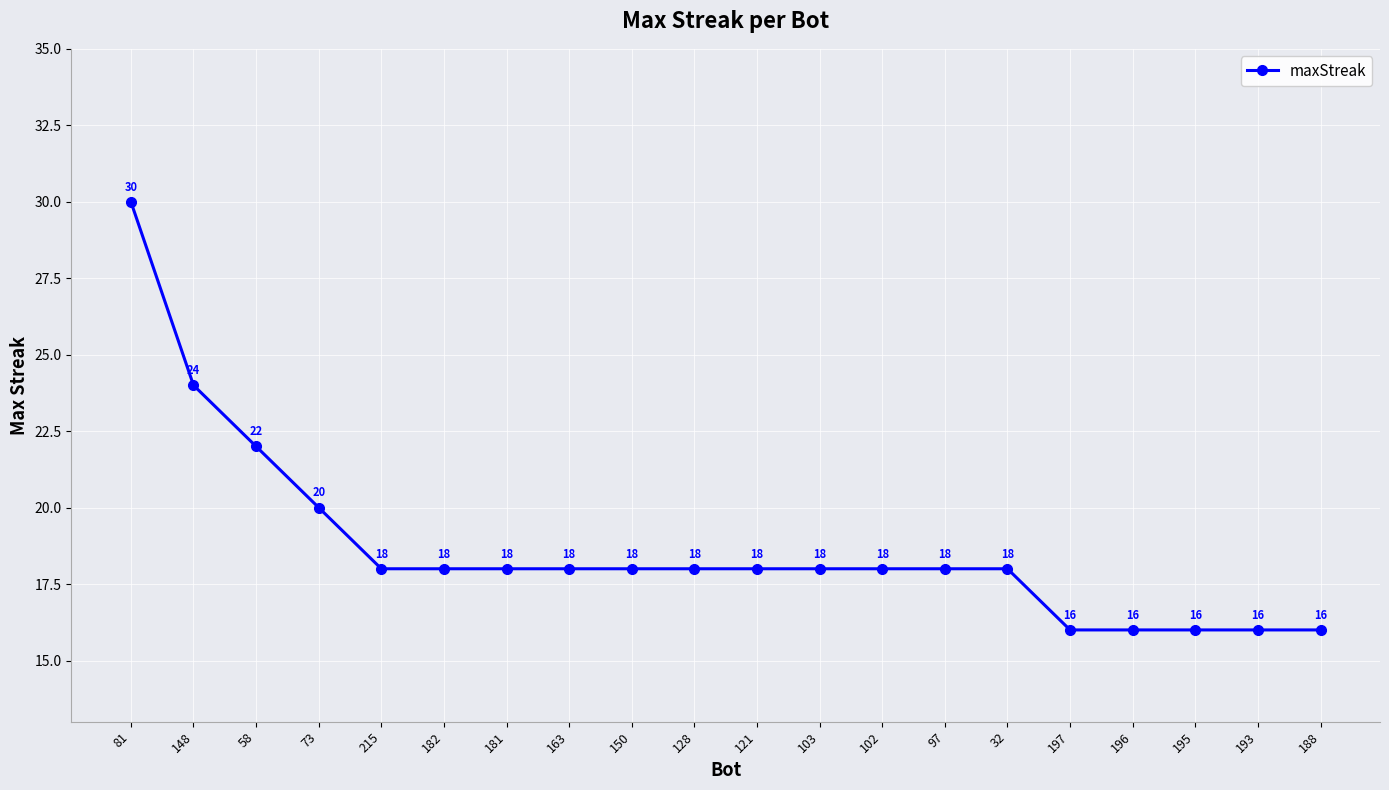

True or false: the data shows 16 at 196.

True